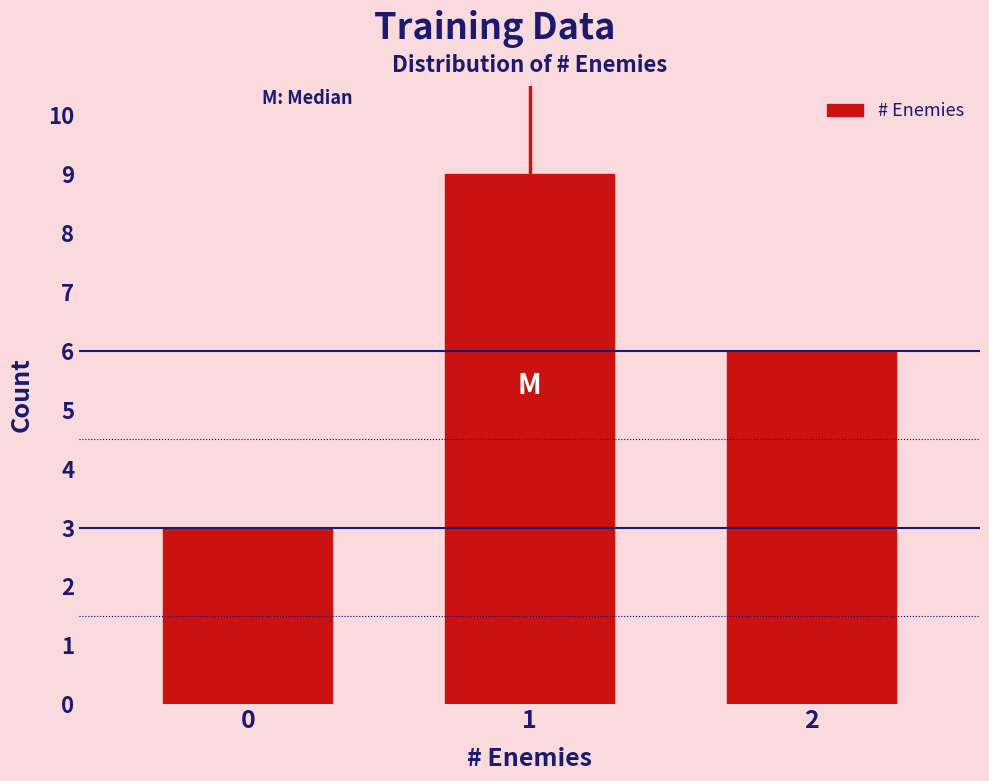

Reading left to right, what are all the values shown in this chart?

0=3	1=9	2=6